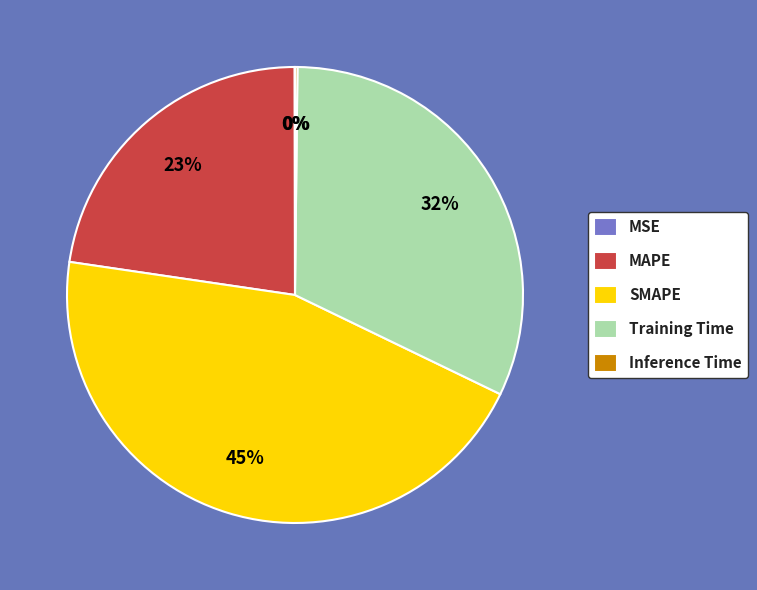

Is there a majority slice in this chart?

No